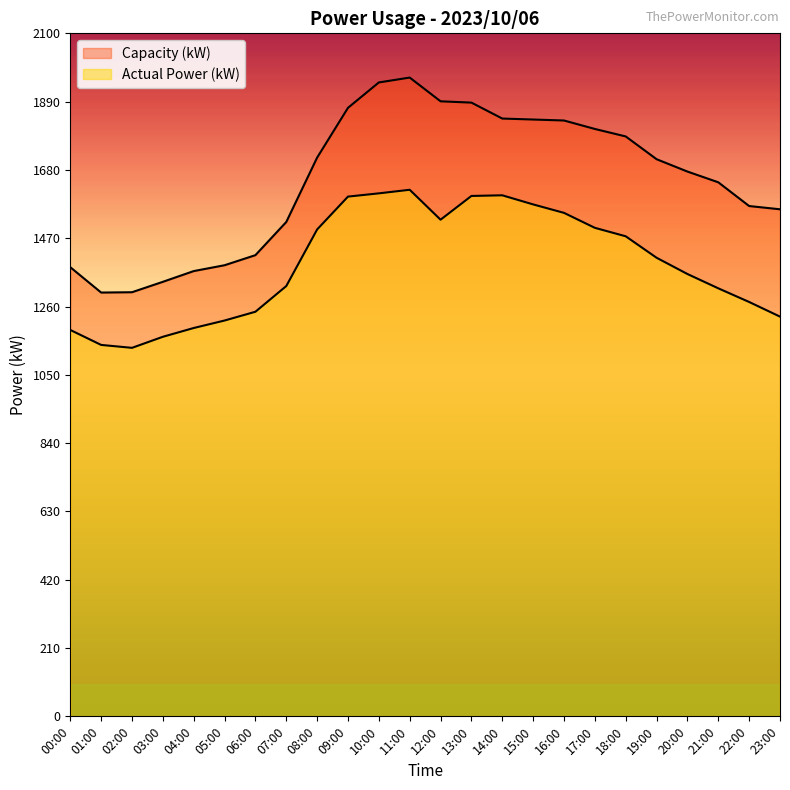

In Actual Power (kW), how many points are higher than both neighbors (excluding endpoints)?

2